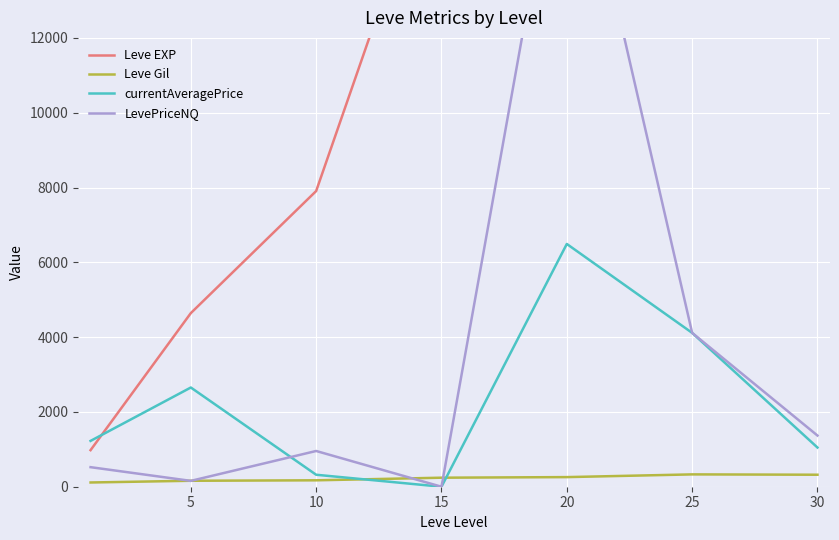

True or false: Leve EXP and Leve Gil intersect in this chart.

False